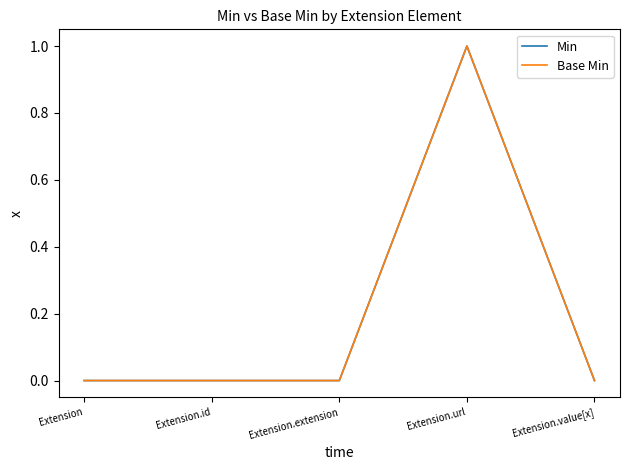

Does the chart have visible grid lines?

No